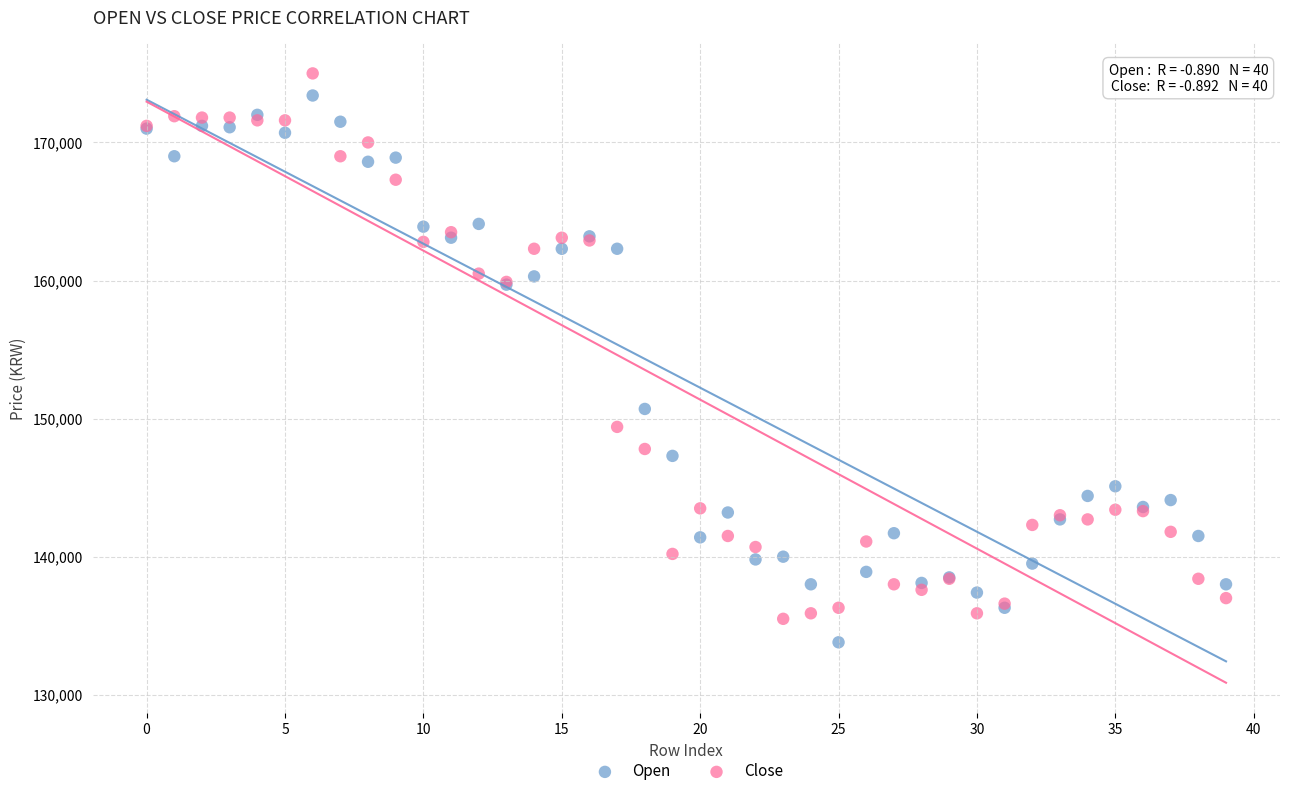

Across all series, what Y value is closest to 154400?

150700